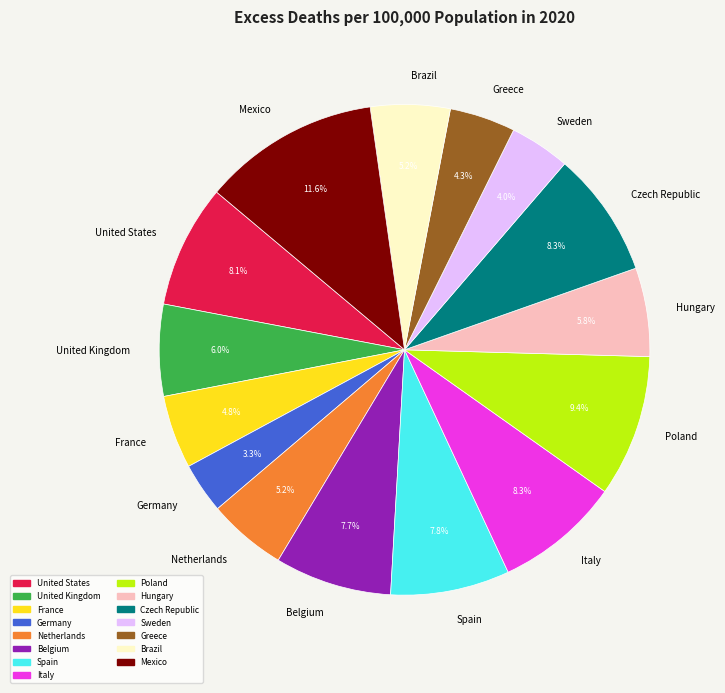

How many segments does this pie chart have?

15